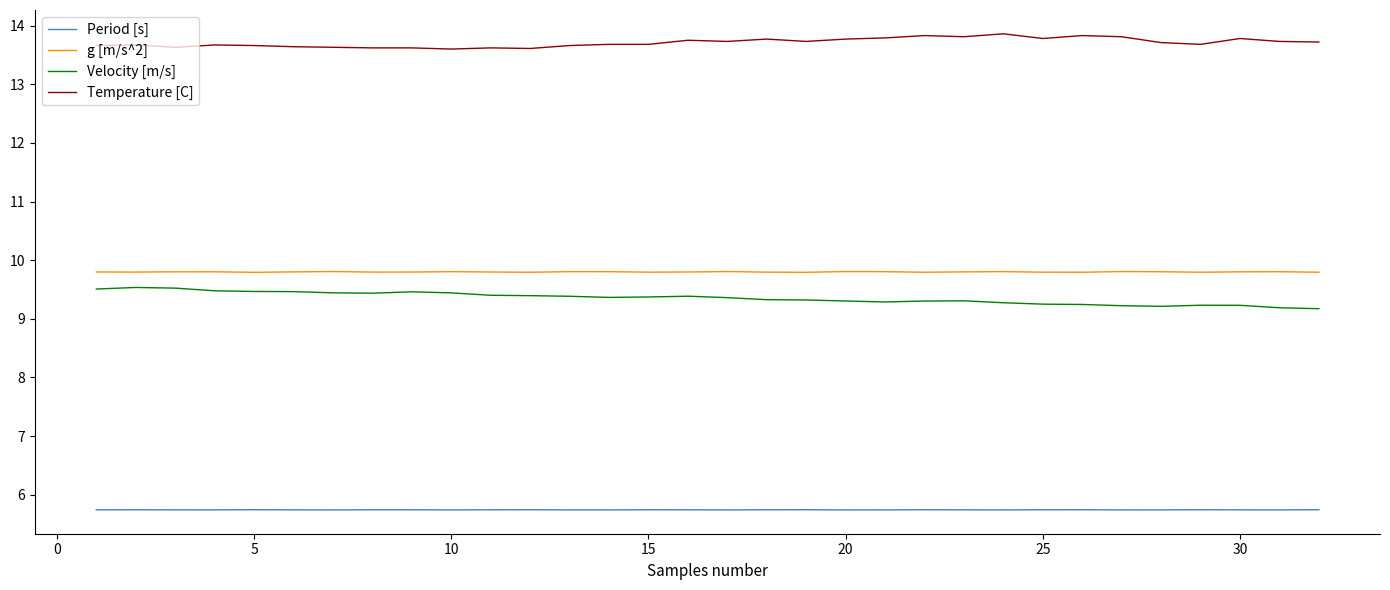

True or false: g [m/s^2] has more than 1 interior local peaks.

True